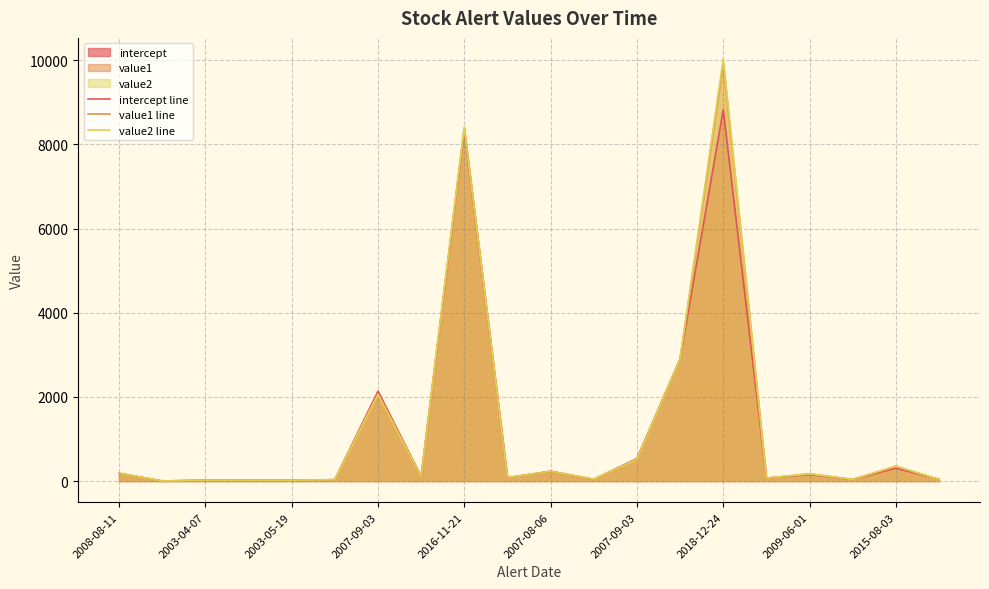

At which category is the sum across all series the highest?

2018-12-24